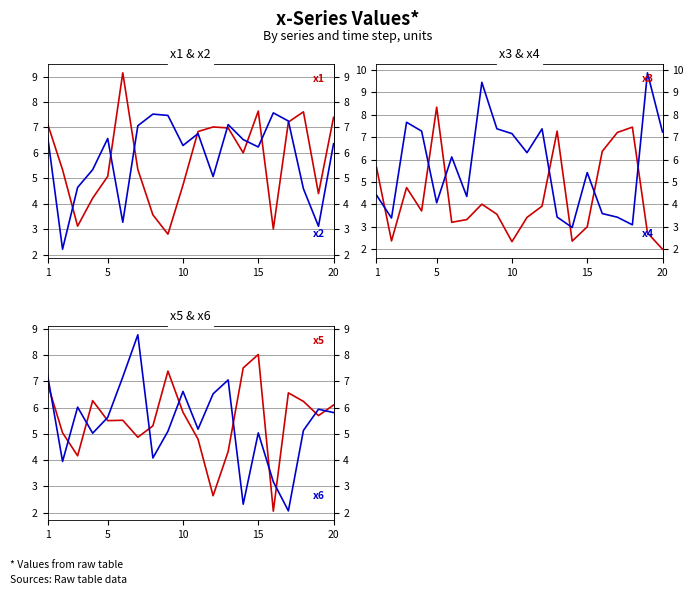

Reading left to right, list all the values displayed in this chart.

x1: 7.2	5.3	3.1	4.2	5.1	9.1	5.3	3.6	2.8	4.7	6.8	7.0	7.0	6.0	7.6	3.0	7.2	7.6	4.4	7.4
x2: 6.7	2.2	4.6	5.3	6.6	3.3	7.1	7.5	7.5	6.3	6.8	5.1	7.1	6.5	6.2	7.6	7.3	4.6	3.1	6.4
x3: 5.7	2.4	4.8	3.7	8.3	3.2	3.3	4.0	3.6	2.3	3.4	3.9	7.3	2.4	3.0	6.4	7.2	7.4	2.7	2.0
x4: 4.4	3.4	7.7	7.3	4.1	6.1	4.4	9.4	7.4	7.2	6.3	7.4	3.4	3.0	5.4	3.6	3.4	3.1	9.9	7.2
x5: 6.9	5.0	4.2	6.3	5.5	5.5	4.9	5.3	7.4	5.8	4.8	2.6	4.3	7.5	8.0	2.1	6.6	6.2	5.7	6.1
x6: 7.3	4.0	6.0	5.0	5.6	7.2	8.8	4.1	5.1	6.6	5.2	6.5	7.1	2.3	5.0	3.2	2.1	5.1	5.9	5.8